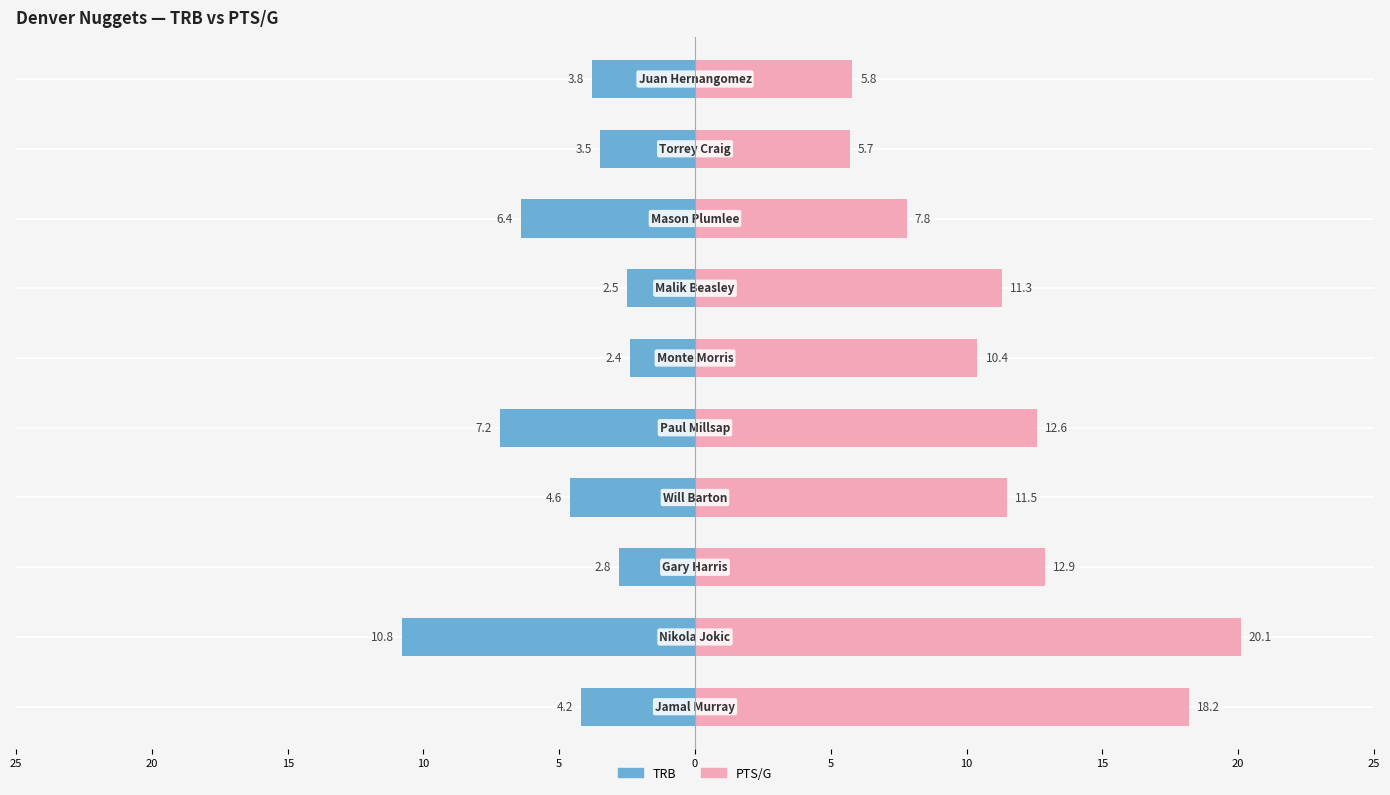

What are all the series names shown in the legend?

TRB, PTS/G